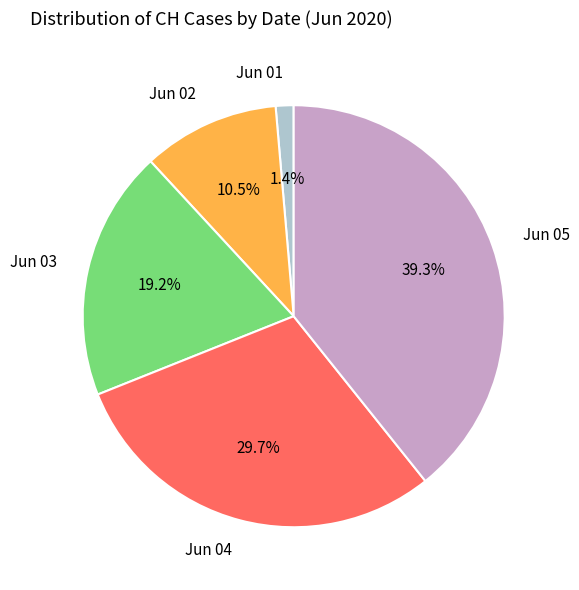

What is the ratio of the value at Jun 03 to the value at Jun 05?

0.5